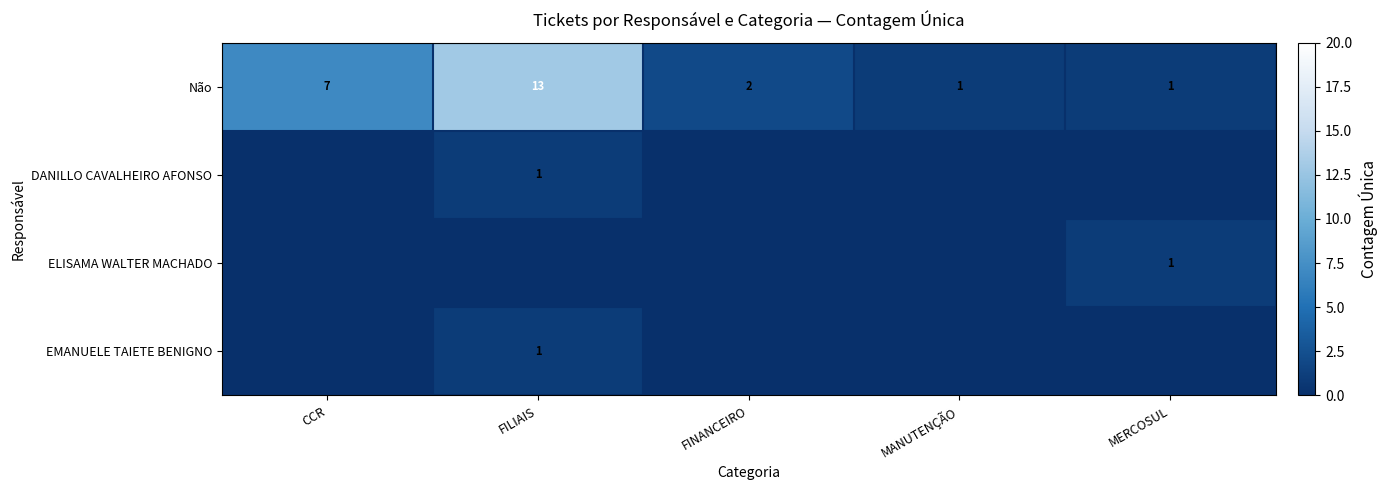

What is the difference between the highest and lowest values at MERCOSUL?

1